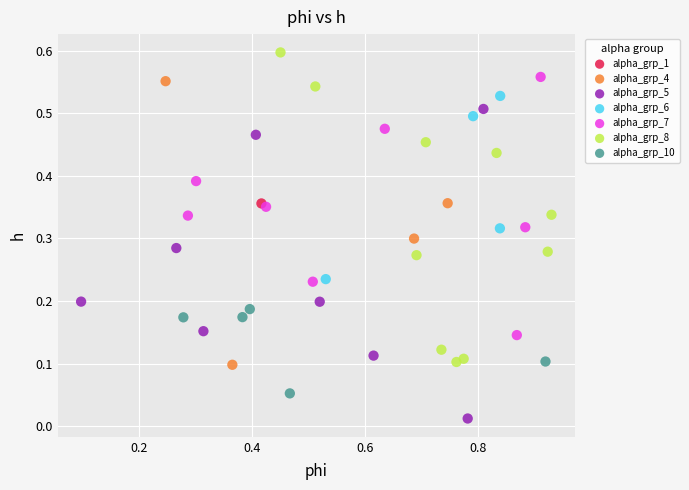

Which series contains the lowest Y value?

alpha_grp_5